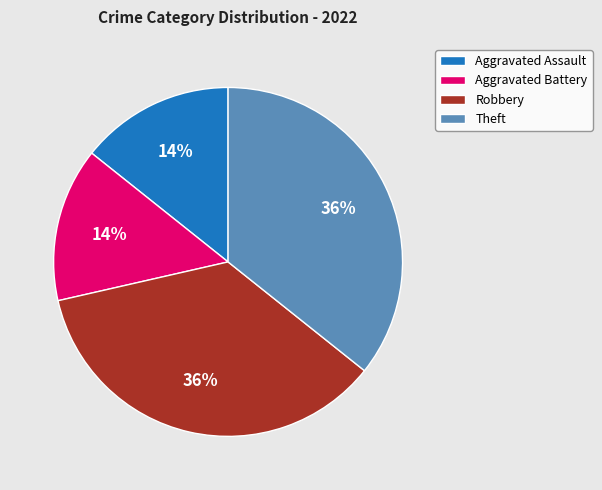

To the nearest percent, what is the combined percentage of Aggravated Assault and Theft?

50%